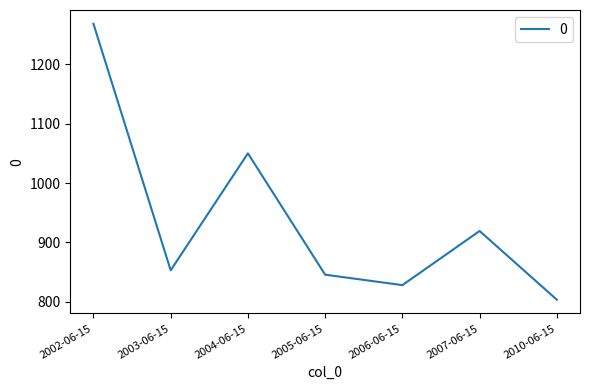

At which category does the chart reach its minimum across all series?

2010-06-15